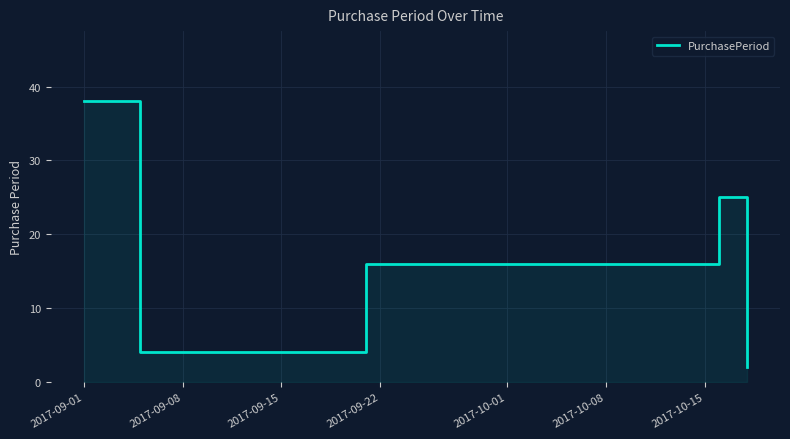

The chart shows a value of 2 at 2017-09-08. True or false?

False